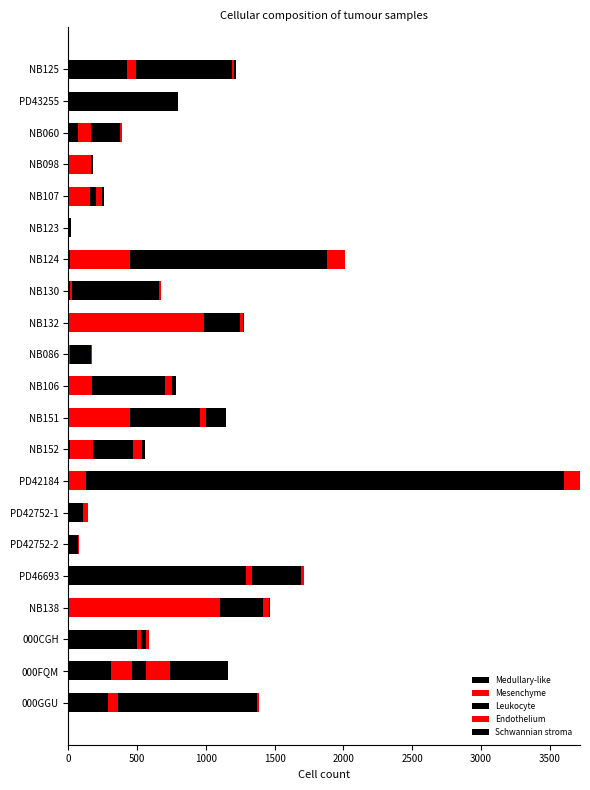

How many distinct data groups are displayed?

5